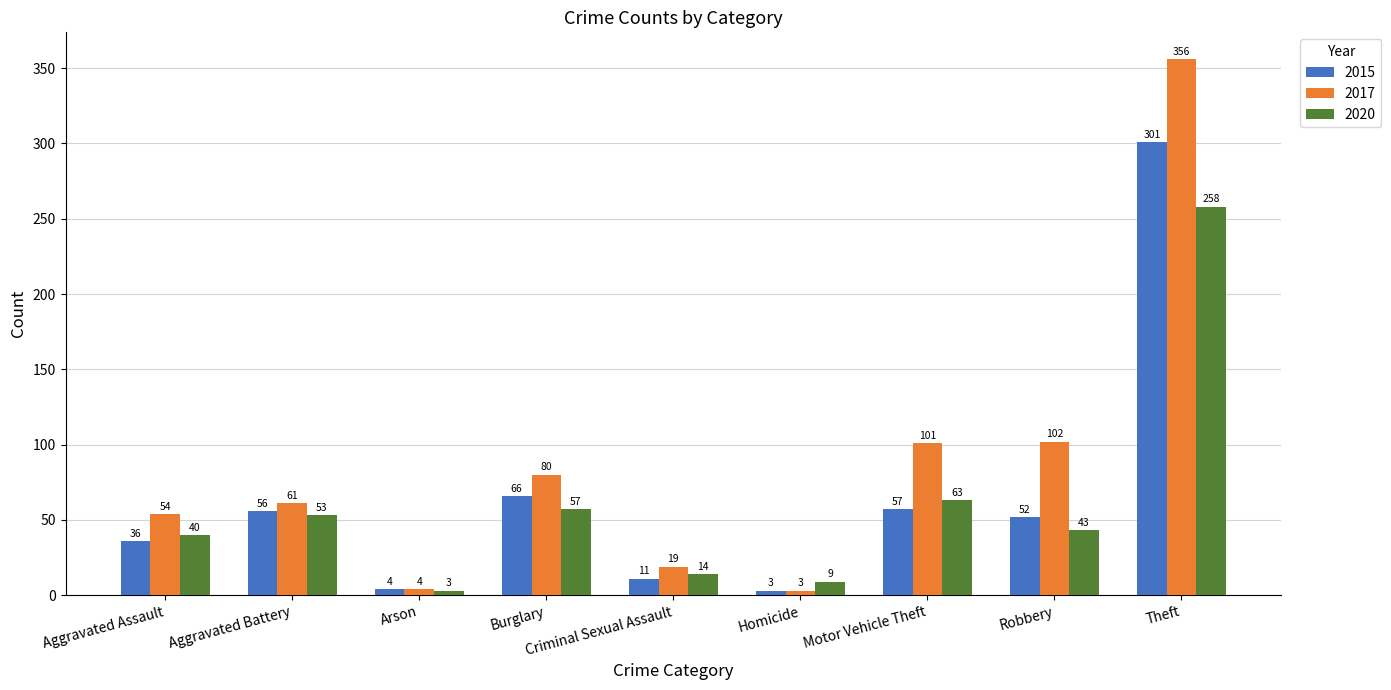

Is the value of 2017 at Aggravated Assault greater than the value of 2015 at Theft?

No